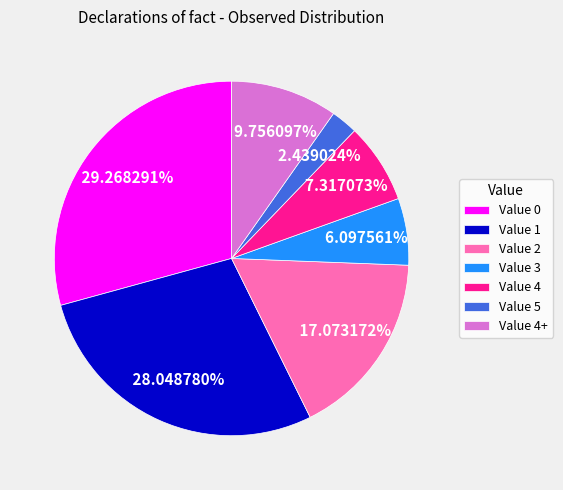

Between Value 3 and Value 5, which is larger?

Value 3